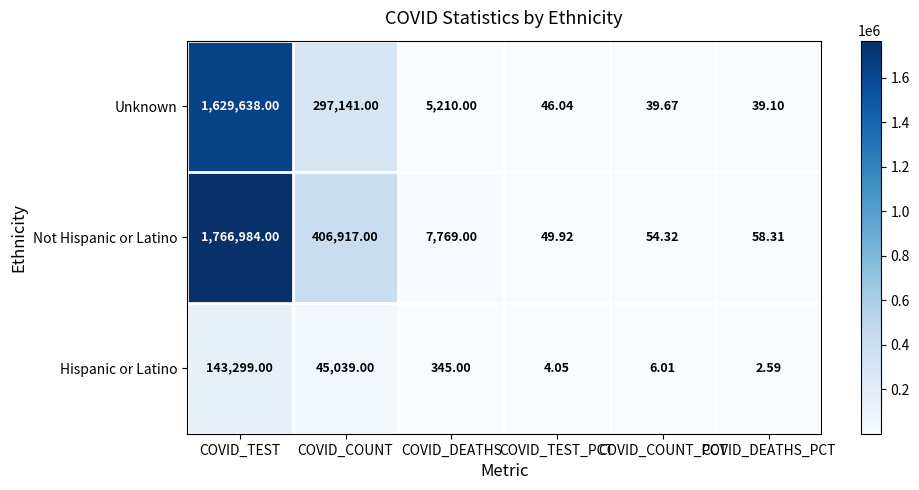

At which category is the sum across all series the highest?

COVID_TEST